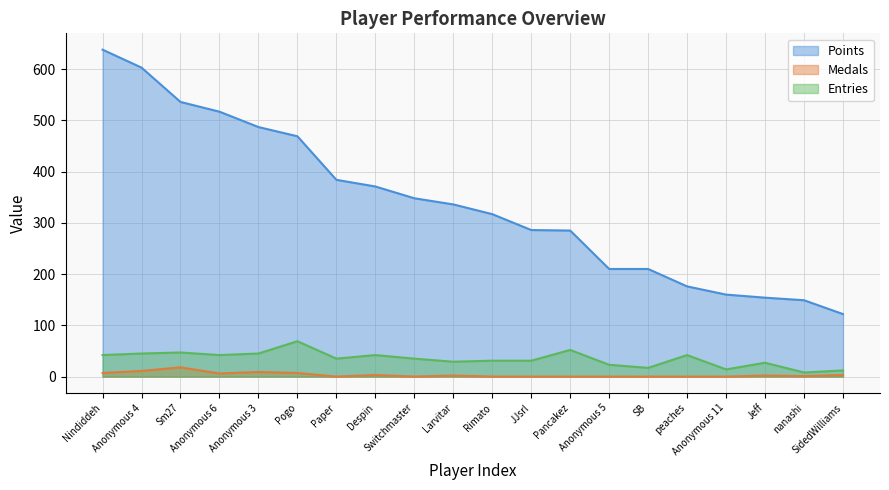

Rank the series at SB from lowest to highest value.

Medals, Entries, Points